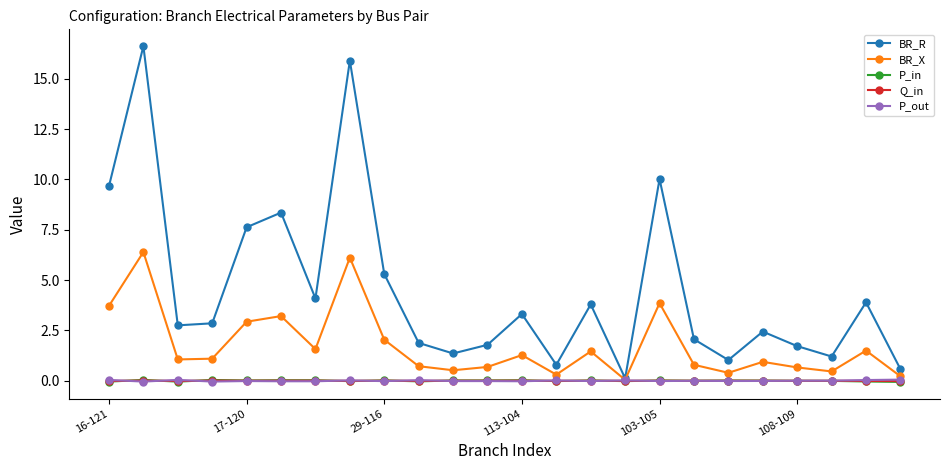

What is the value of the BR_X point at the 2nd from the left?

6.4